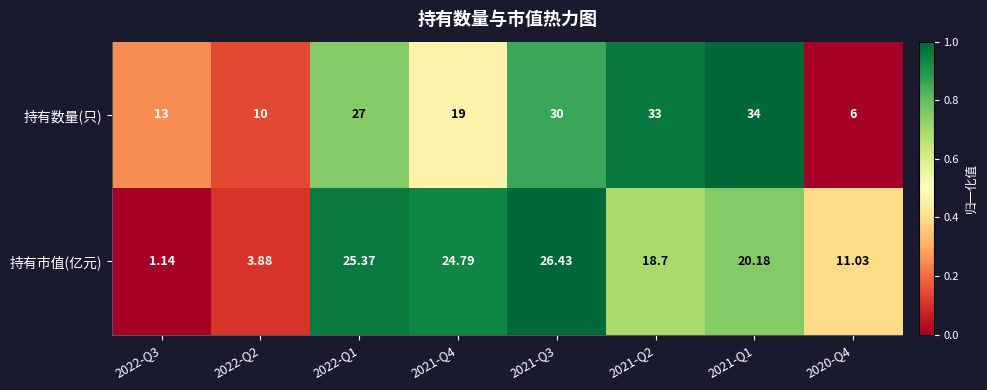

Which series changed the most between 2022-Q3 and 2022-Q2?

持有数量(只)